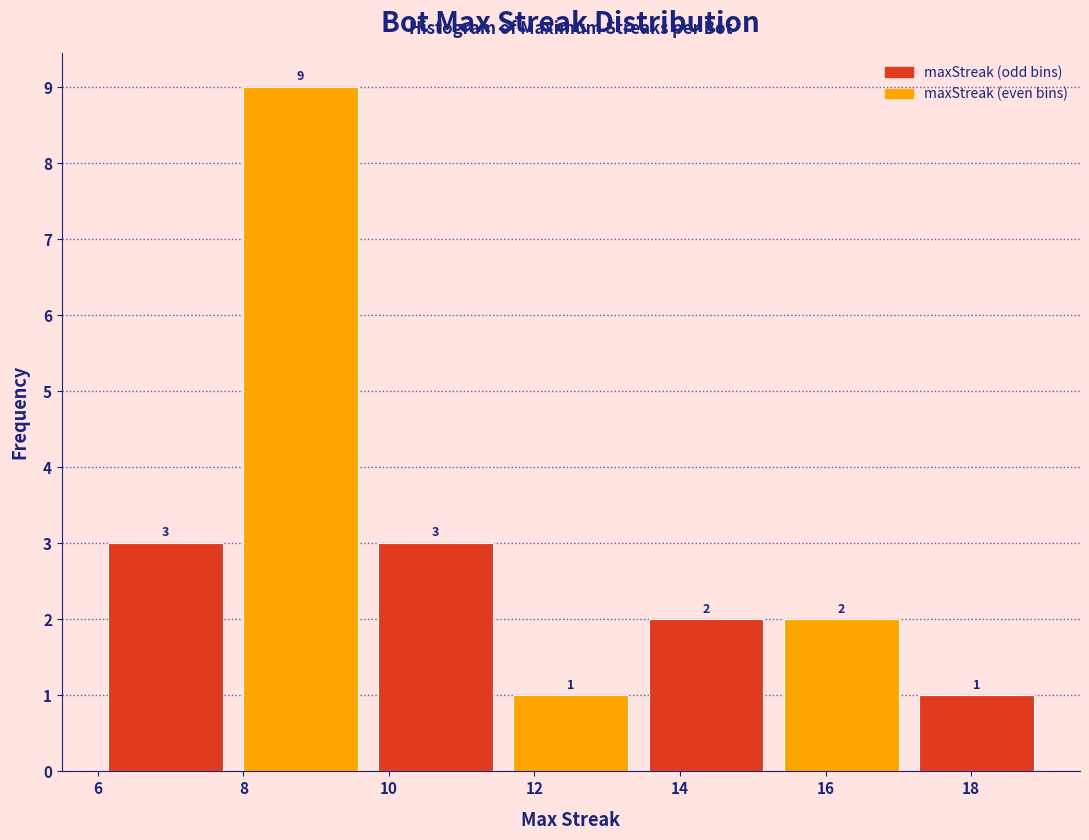

Reading left to right, transcribe this chart: for each bar, give the range it covers on the x-axis and its height. The bar edges are not printed on the chart, so give them approximately, as read against the axis.

6.0 to 7.8: 3
7.8 to 9.8: 9
9.8 to 11.6: 3
11.6 to 13.4: 1
13.4 to 15.2: 2
15.2 to 17.2: 2
17.2 to 19.0: 1